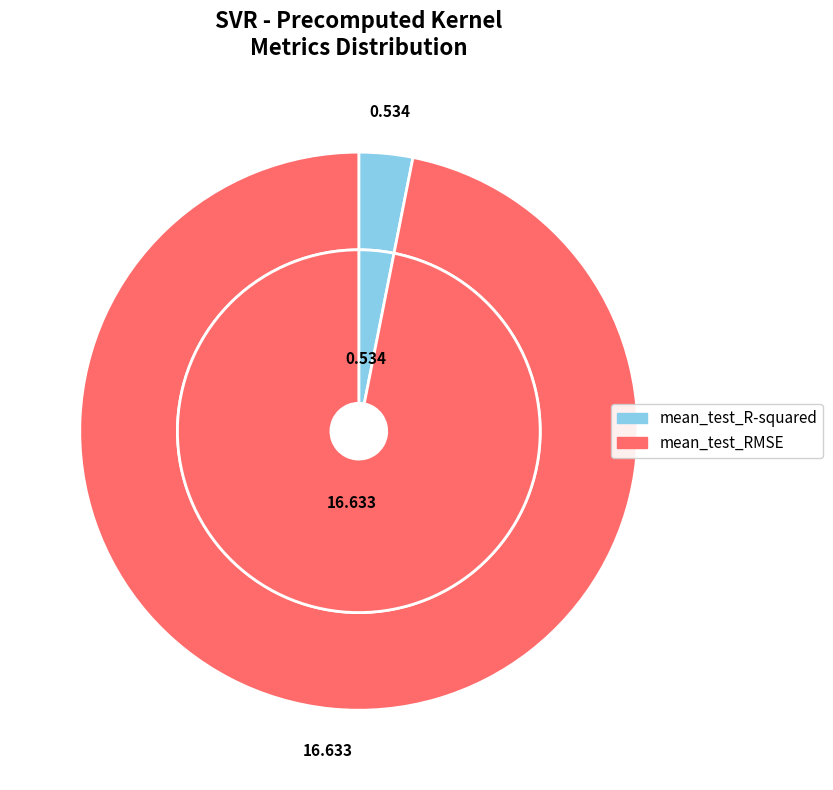

To the nearest percent, what portion does mean_test_R-squared represent?

3%